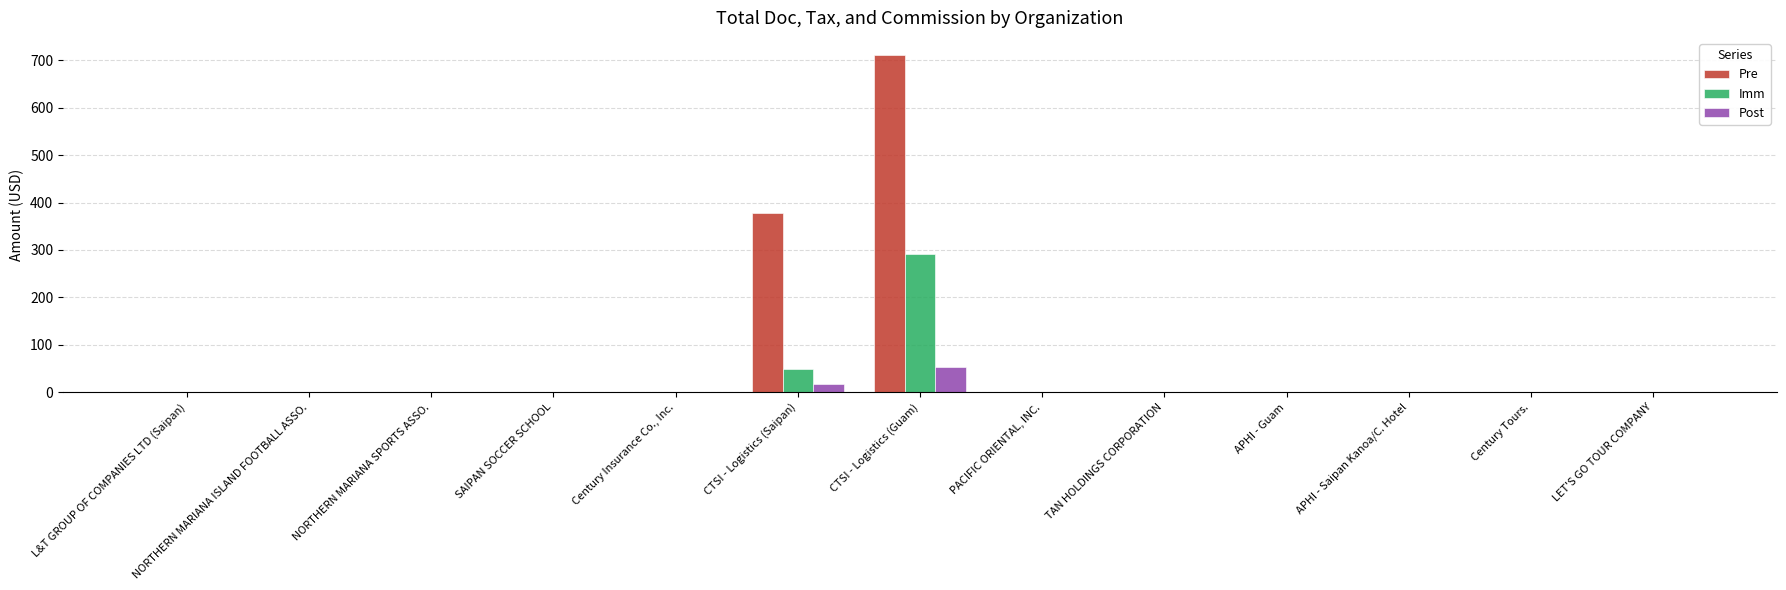

At which category is the sum across all series the highest?

CTSI - Logistics (Guam)